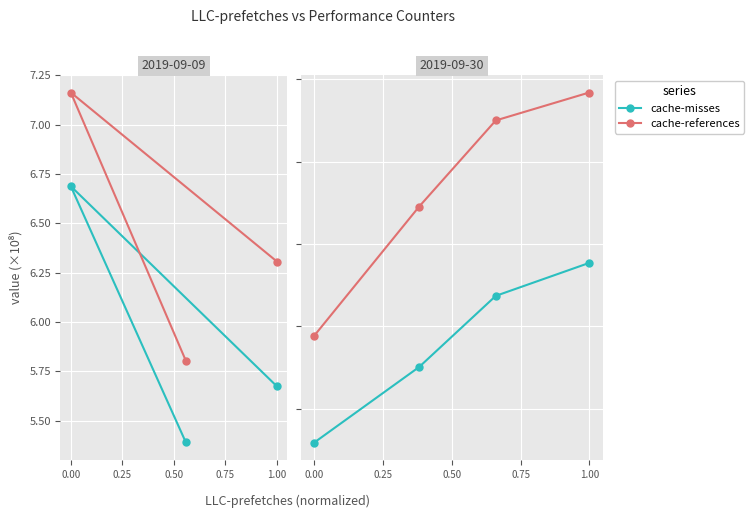

The value of cache-misses at 0.00 is 3.7. True or false?

False